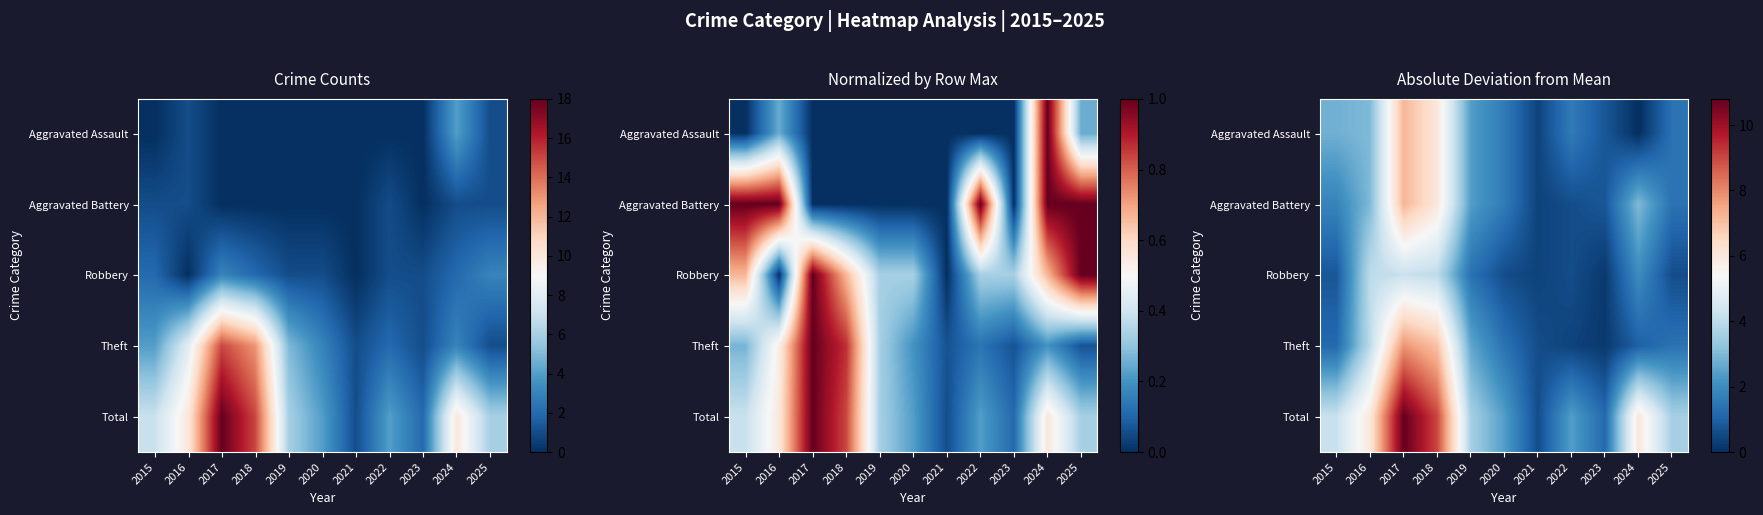

At which label is Robbery closest to 2?

2024